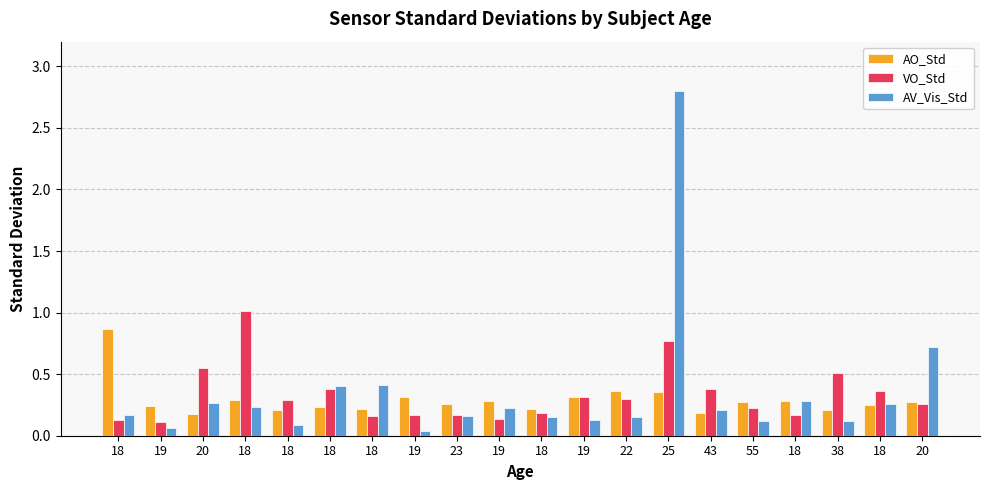

Reading right to left, list all the values displayed in this chart.

AO_Std: 20=0.3	18=0.3	38=0.2	18=0.3	55=0.3	43=0.2	25=0.4	22=0.4	19=0.3	18=0.2	19=0.3	23=0.3	19=0.3	18=0.2	18=0.2	18=0.2	18=0.3	20=0.2	19=0.2	18=0.9
VO_Std: 20=0.3	18=0.4	38=0.5	18=0.2	55=0.2	43=0.4	25=0.8	22=0.3	19=0.3	18=0.2	19=0.1	23=0.2	19=0.2	18=0.2	18=0.4	18=0.3	18=1.0	20=0.5	19=0.1	18=0.1
AV_Vis_Std: 20=0.7	18=0.3	38=0.1	18=0.3	55=0.1	43=0.2	25=2.8	22=0.2	19=0.1	18=0.2	19=0.2	23=0.2	19=0.0	18=0.4	18=0.4	18=0.1	18=0.2	20=0.3	19=0.1	18=0.2